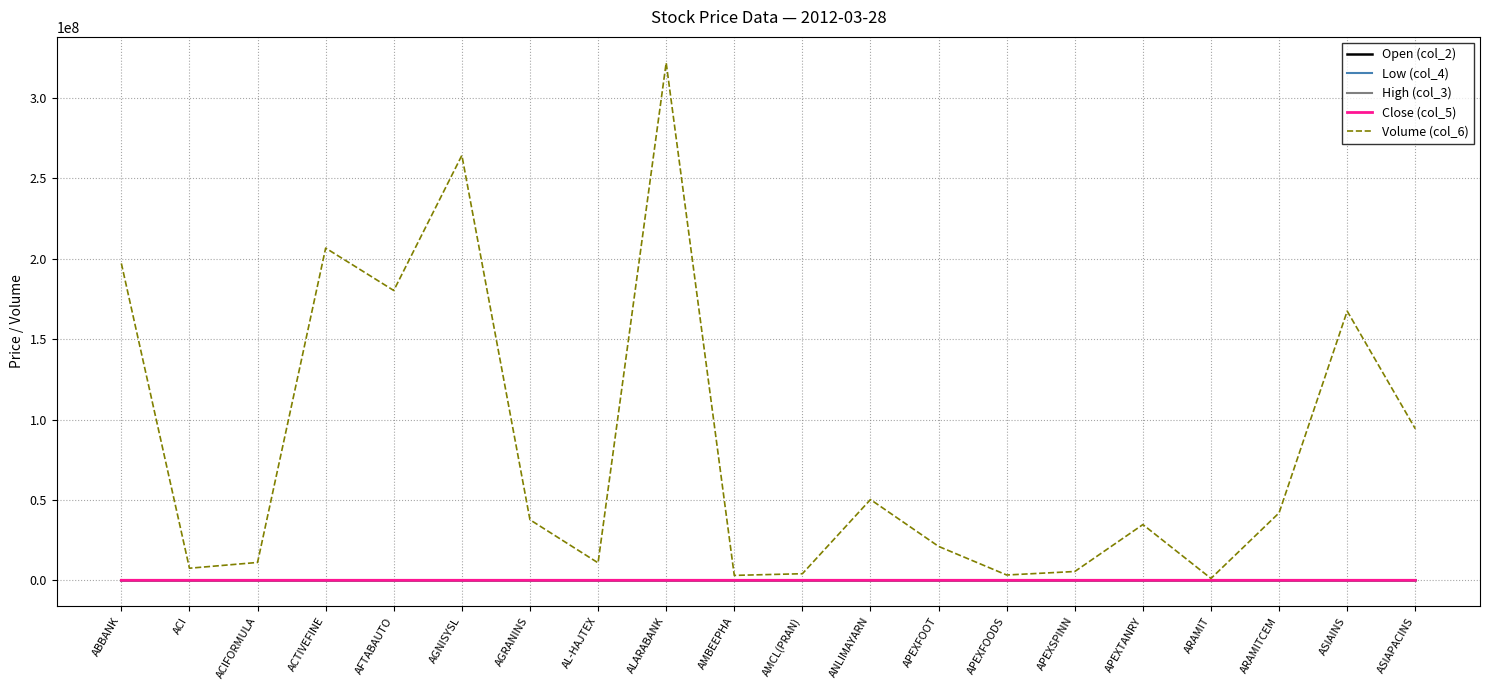

Is the value of Volume (col_6) at ARAMITCEM greater than the value of Low (col_4) at ABBANK?

Yes